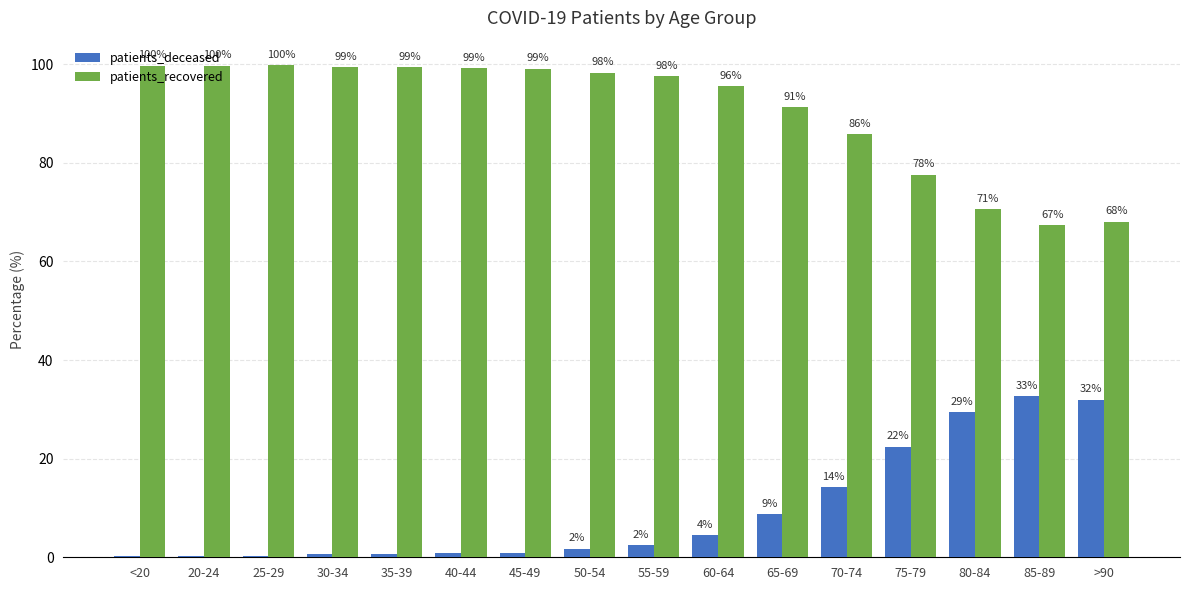

What is the greatest value displayed?

99.8